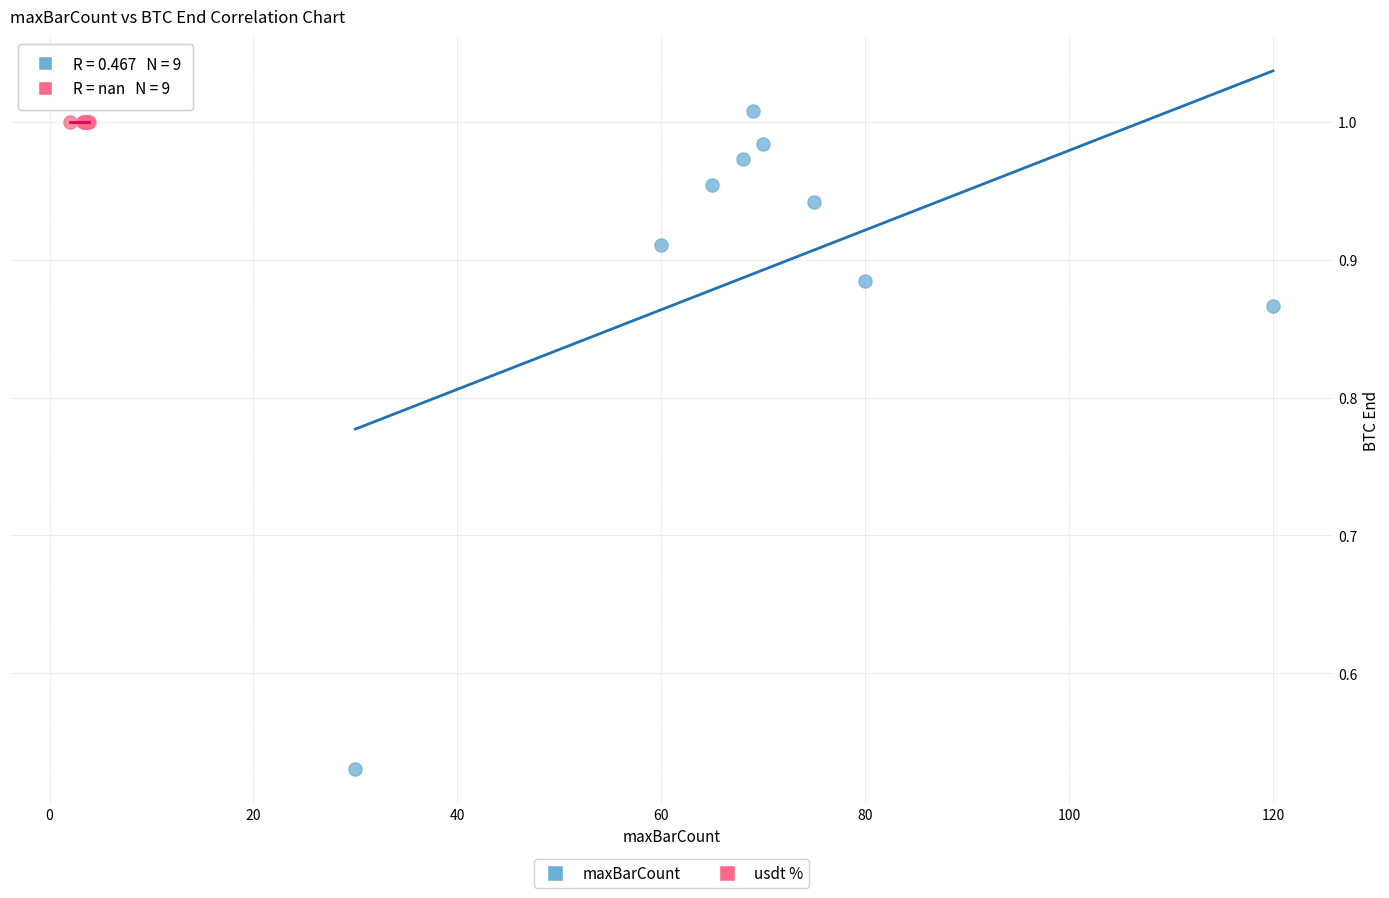

Which series contains the lowest Y value?

maxBarCount